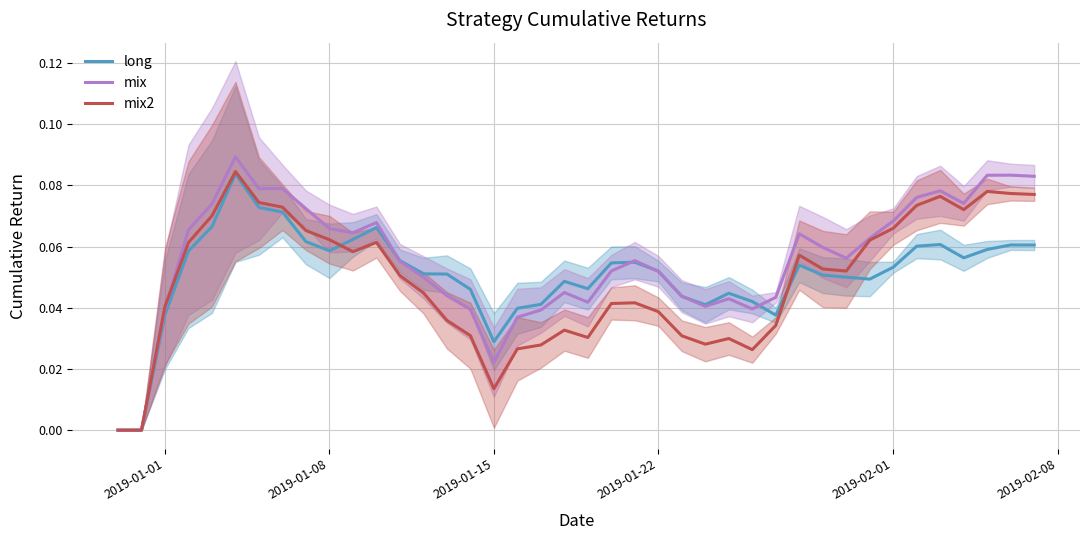

The value of mix2 at 2019-02-01 is 0.1. True or false?

False